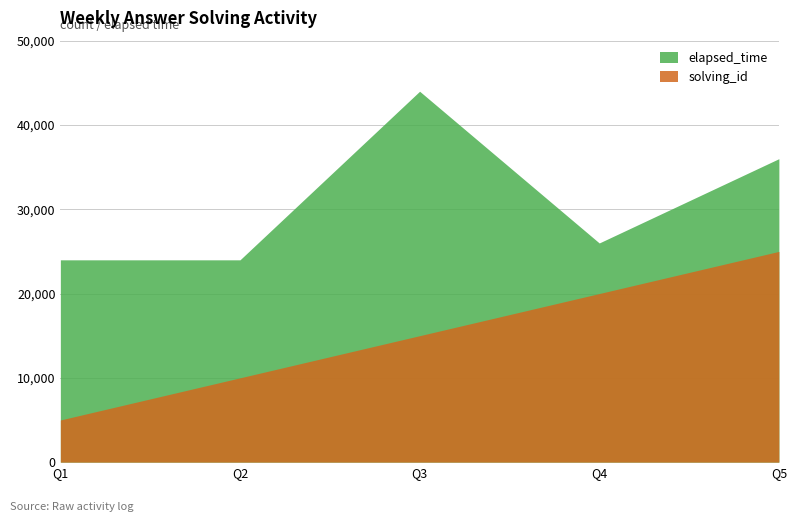

How many interior local valleys does the elapsed_time series have?

1